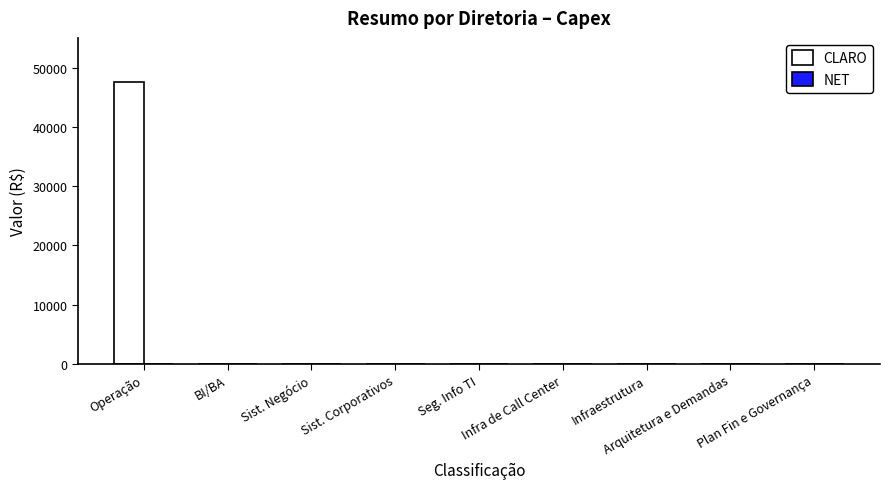

What is the maximum value shown in the chart?

47520